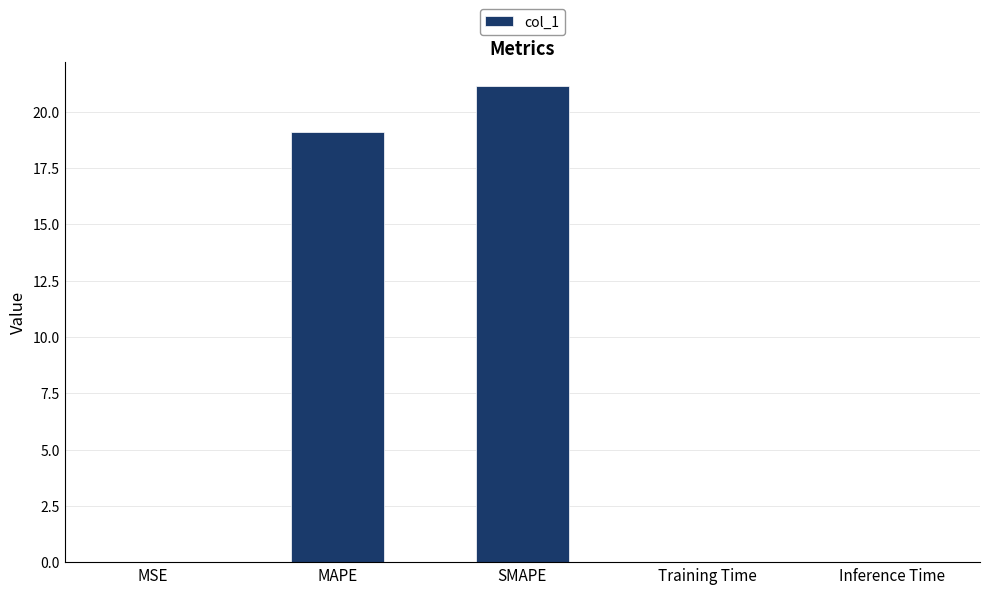

The value at SMAPE is 21.1. True or false?

True